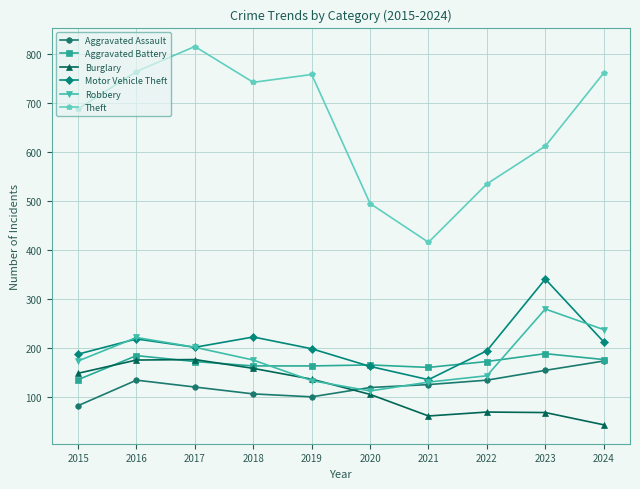

In Motor Vehicle Theft, how many points are higher than both neighbors (excluding endpoints)?

3